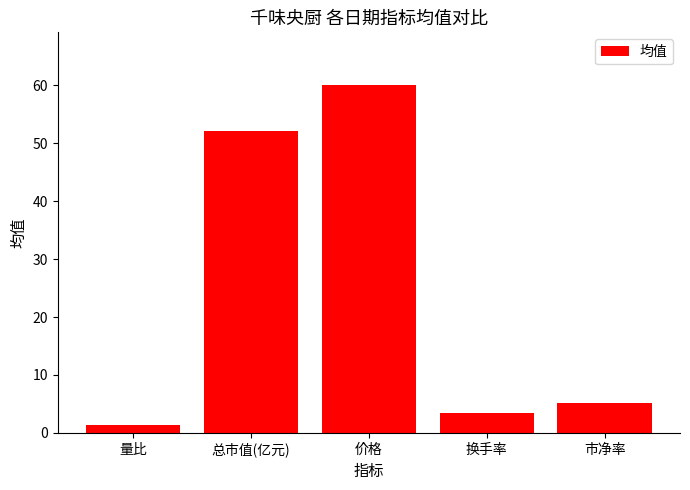

Where is the data nearest to the value 30?

总市值(亿元)